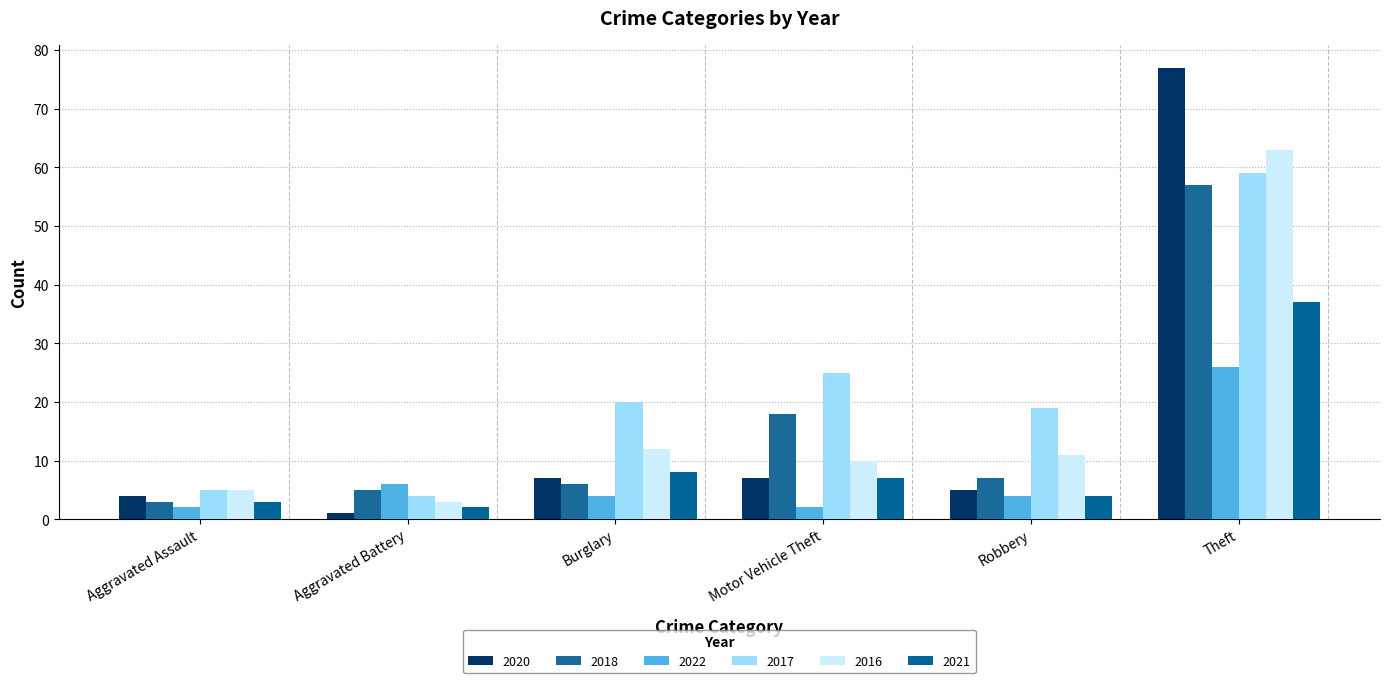

Reading left to right, extract all data points from this chart.

2020: 4	1	7	7	5	77
2018: 3	5	6	18	7	57
2022: 2	6	4	2	4	26
2017: 5	4	20	25	19	59
2016: 5	3	12	10	11	63
2021: 3	2	8	7	4	37